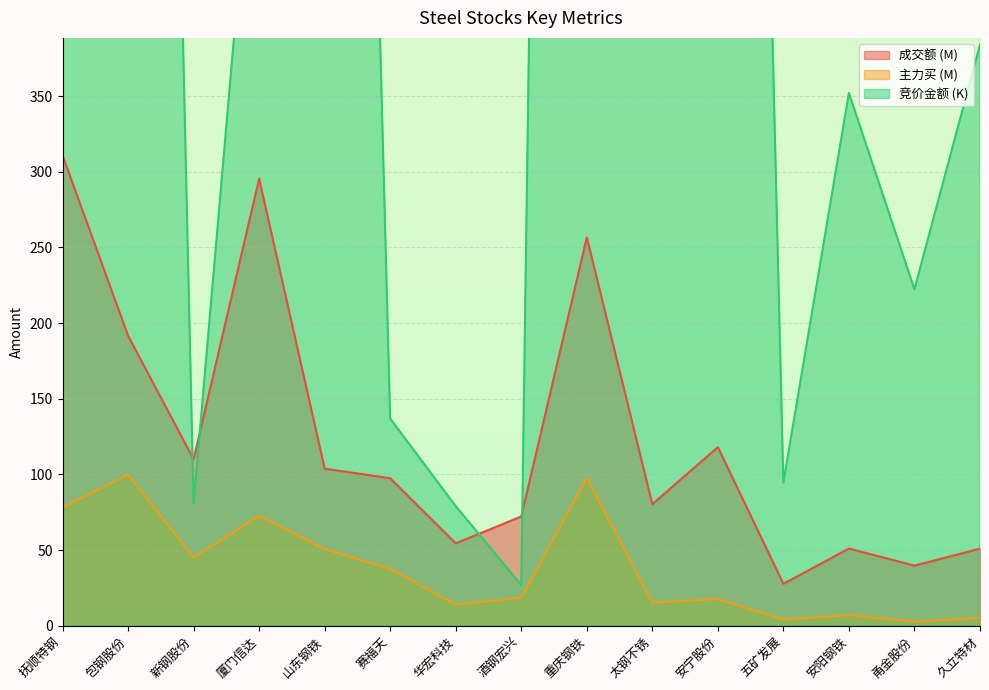

What is the average value of the 主力买 series?

37.7